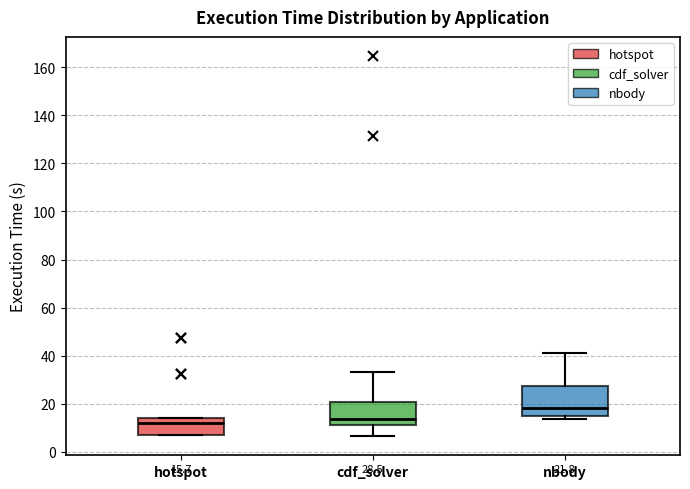

Which box's median line is the highest?

nbody